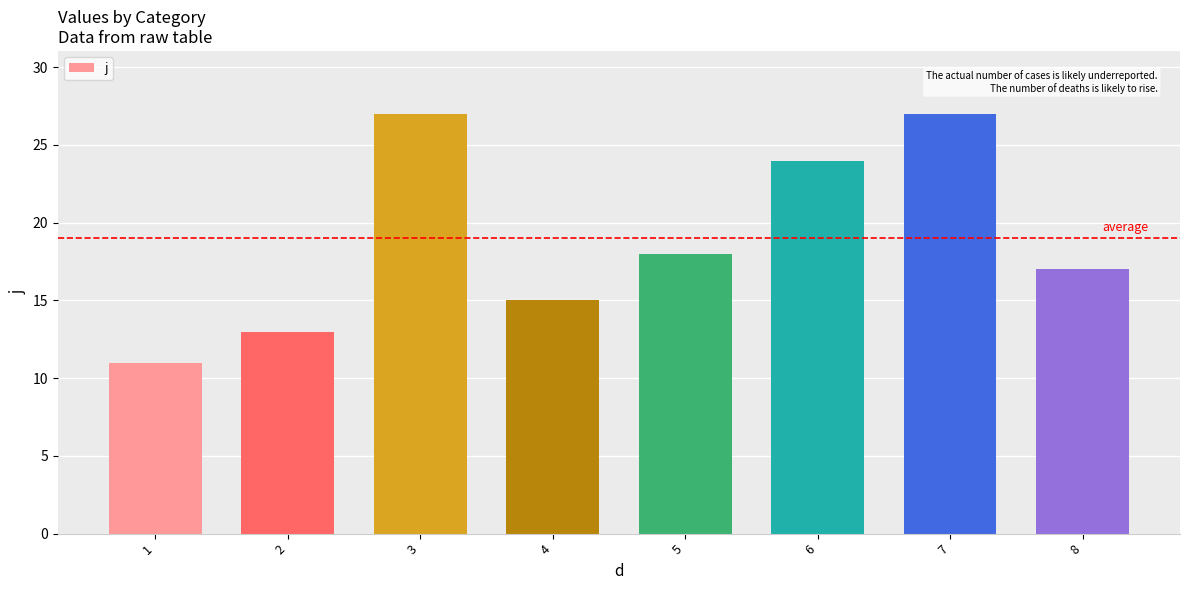

What is the difference between the second highest and minimum values?

16